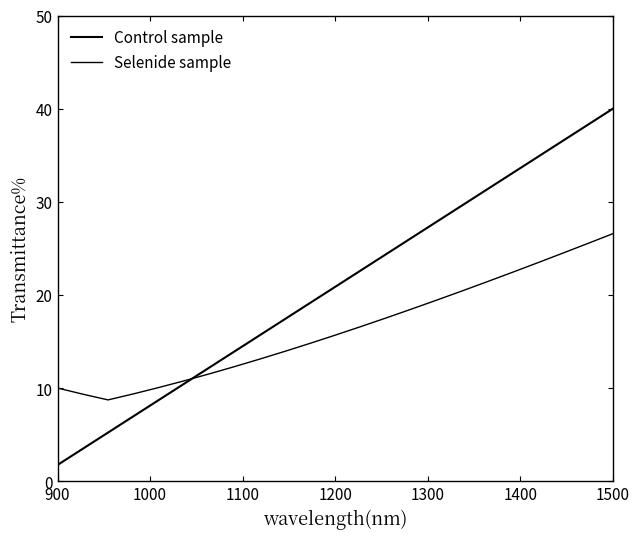

Does the chart display data point markers on the line(s)?

No